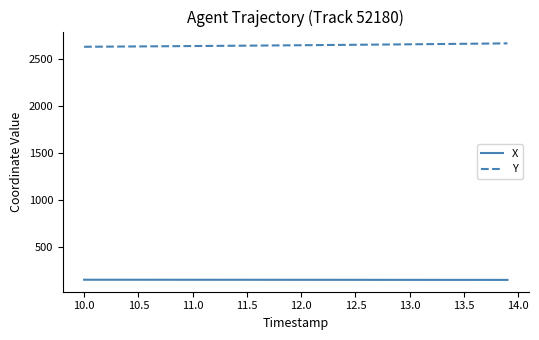

How many lines are shown in the chart?

2